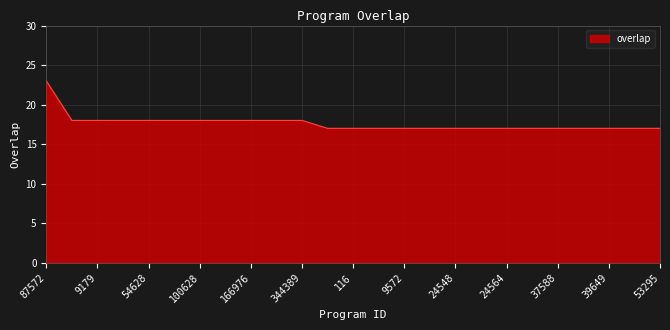

What is the sum of all values?

441